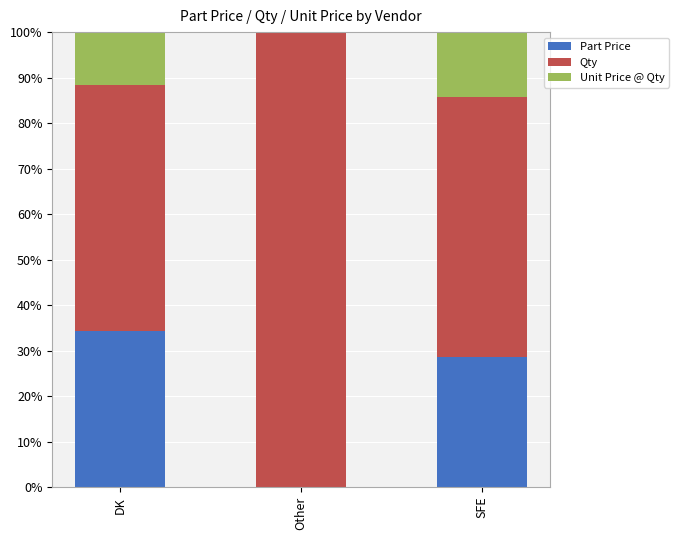

The Part Price series shows 19.1 at SFE. True or false?

False